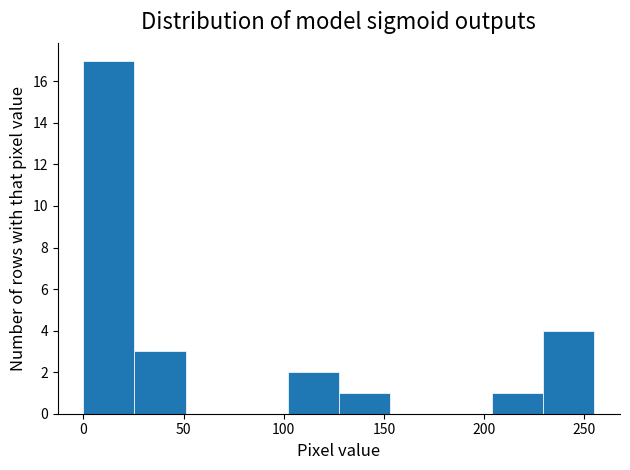

Reading left to right, transcribe this chart: for each bar, give the range it covers on the x-axis and its height. Neither the bar edges nor the heights are printed on the chart, so give them approximately, as read against the axes.

0.0 to 25.5: 17
25.5 to 51.0: 3
51.0 to 76.5: 0
76.5 to 102.0: 0
102.0 to 127.5: 2
127.5 to 153.0: 1
153.0 to 178.5: 0
178.5 to 204.0: 0
204.0 to 229.5: 1
229.5 to 255.0: 4